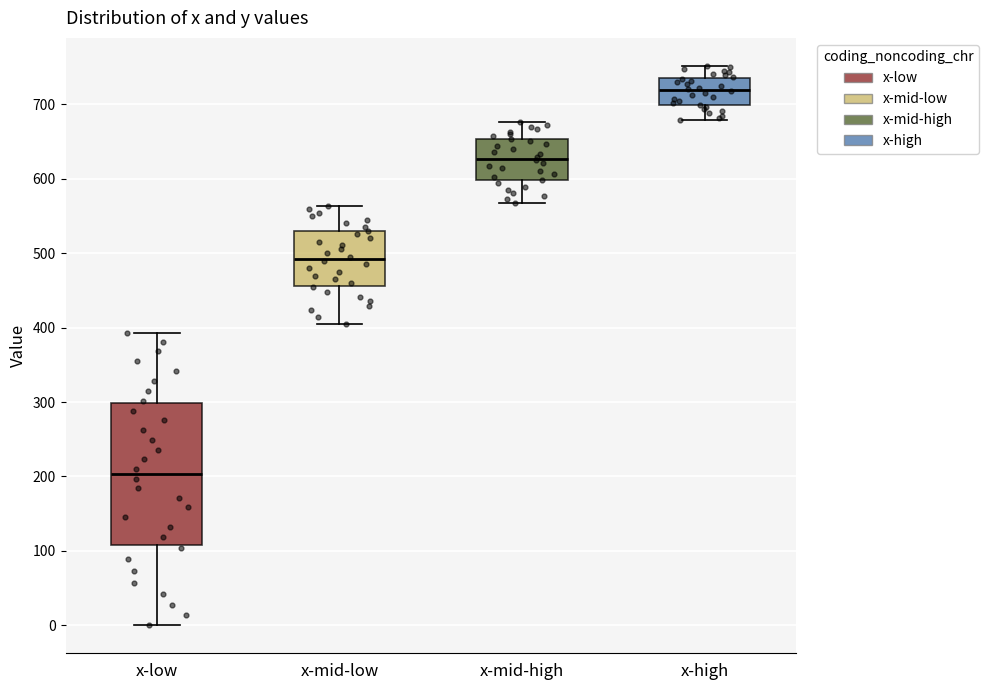

Reading left to right, transcribe this box plot: for each box, give where its median line is, the range the box spans, and where its two whiskers end, as read against the y-axis. The values are not printed on the chart, so give them approximately, as read against the axis.

x-low: median 200, box 110 to 300, whiskers 0 to 390
x-mid-low: median 490, box 460 to 530, whiskers 400 to 560
x-mid-high: median 630, box 600 to 650, whiskers 570 to 680
x-high: median 720, box 700 to 740, whiskers 680 to 750